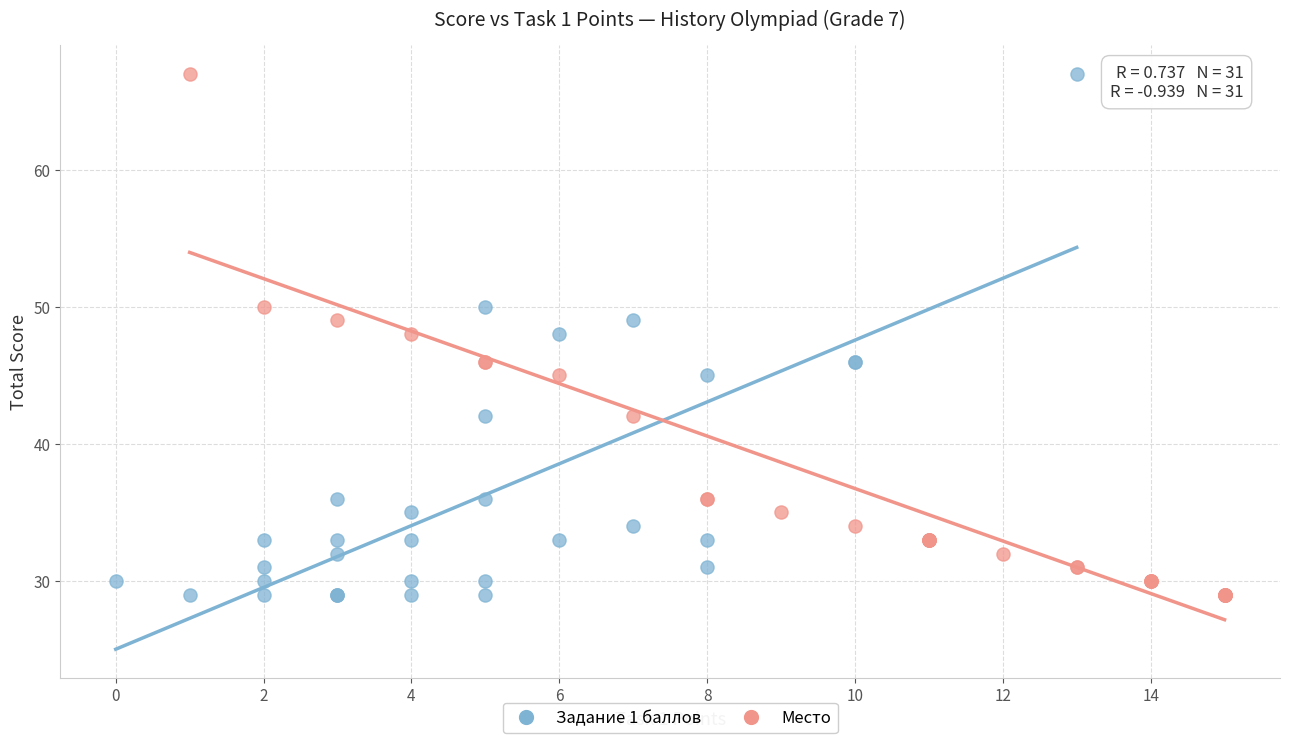

What are all the series names shown in the legend?

Задание 1 баллов, Место